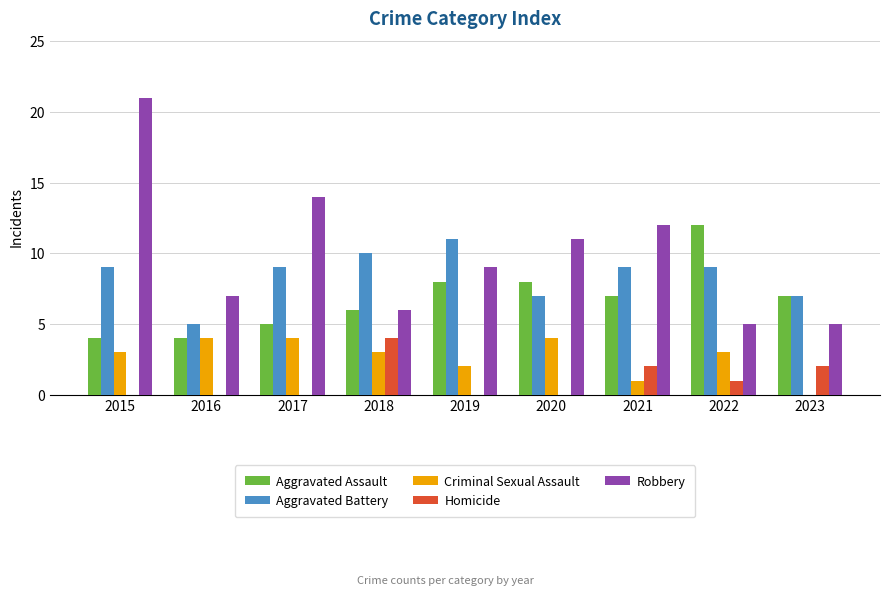

Reading right to left, transcribe all the data shown in this chart.

Aggravated Assault: 7	12	7	8	8	6	5	4	4
Aggravated Battery: 7	9	9	7	11	10	9	5	9
Criminal Sexual Assault: 0	3	1	4	2	3	4	4	3
Homicide: 2	1	2	0	0	4	0	0	0
Robbery: 5	5	12	11	9	6	14	7	21